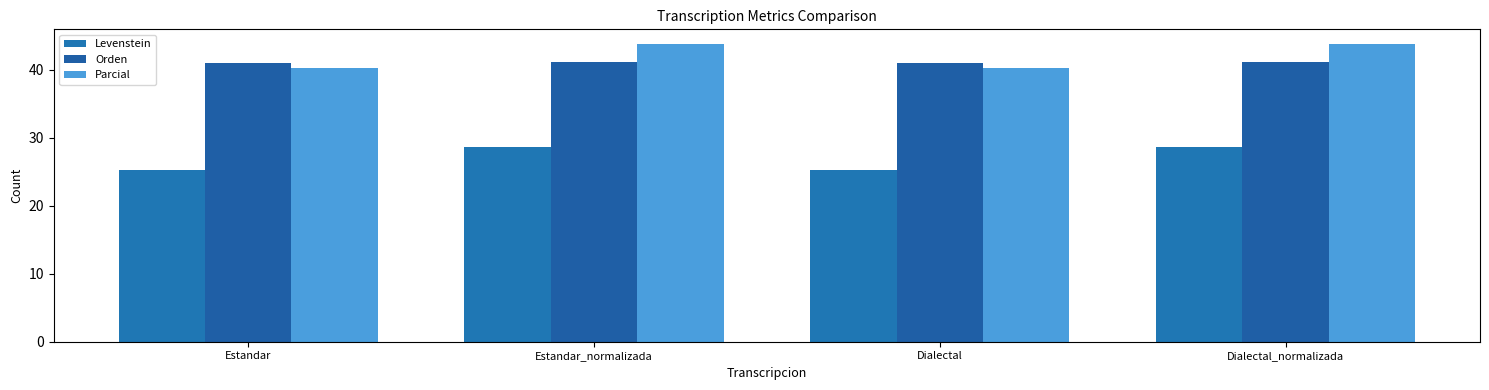

What is the highest value of the Orden series?

41.2